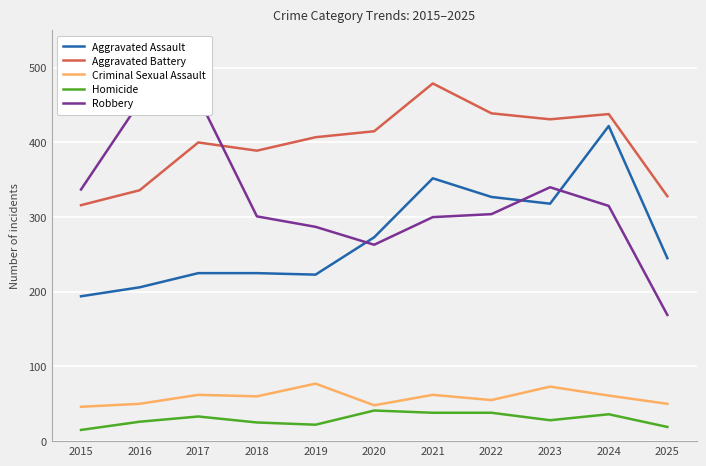

At which label does Criminal Sexual Assault reach its minimum?

2015